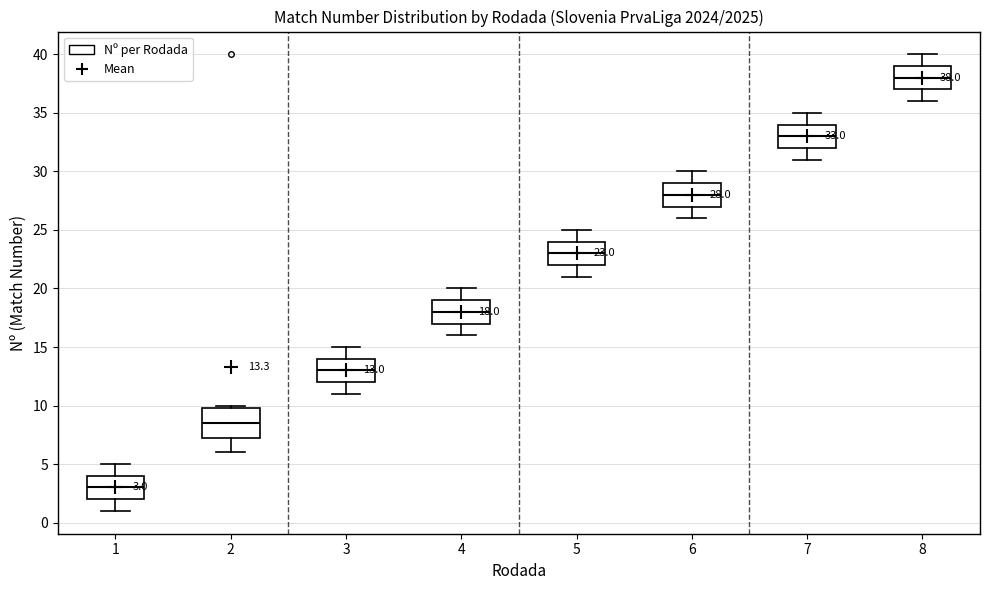

Which box has the highest median line?

8